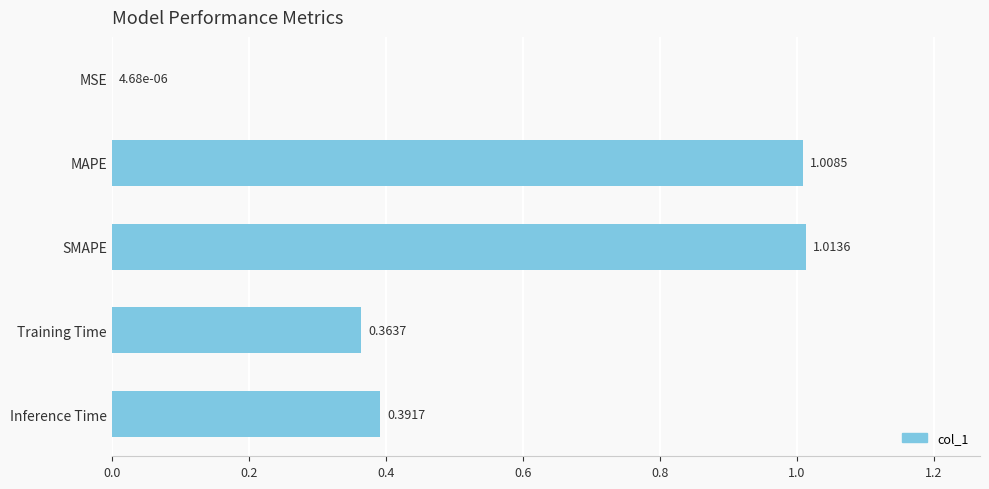

Are the bars horizontal?

Yes